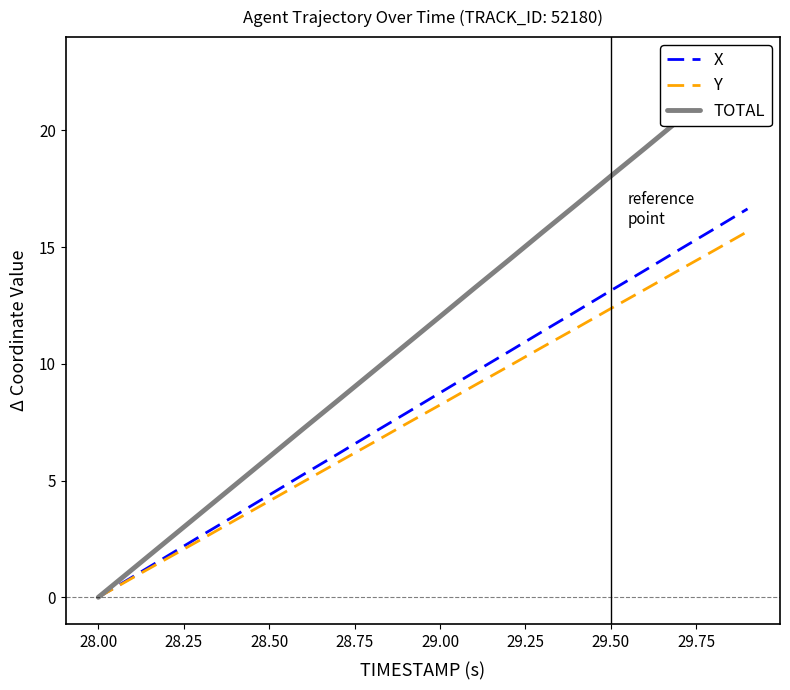

At which label does Y reach its minimum?

28.00